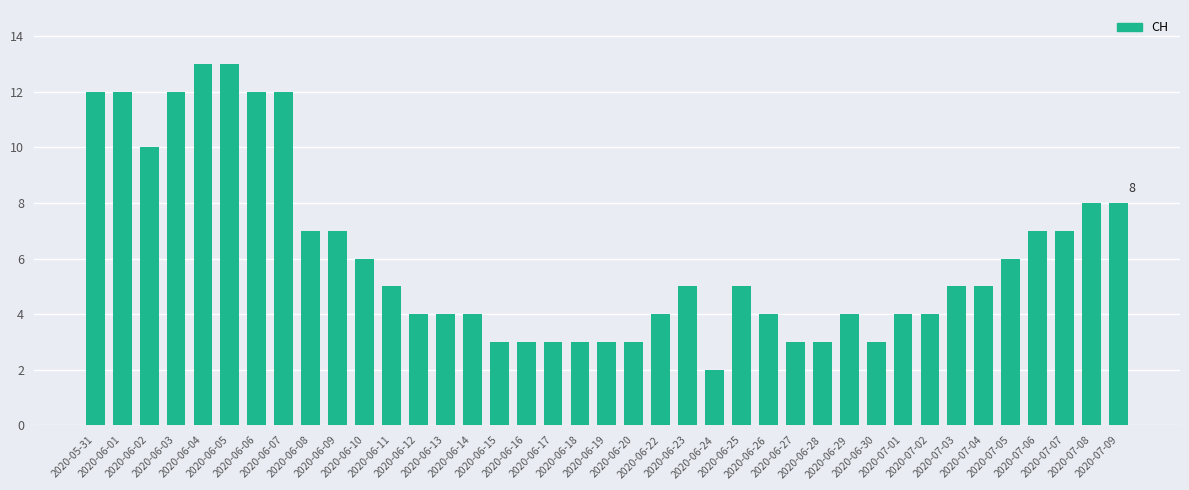

What is the sum of all values?

238